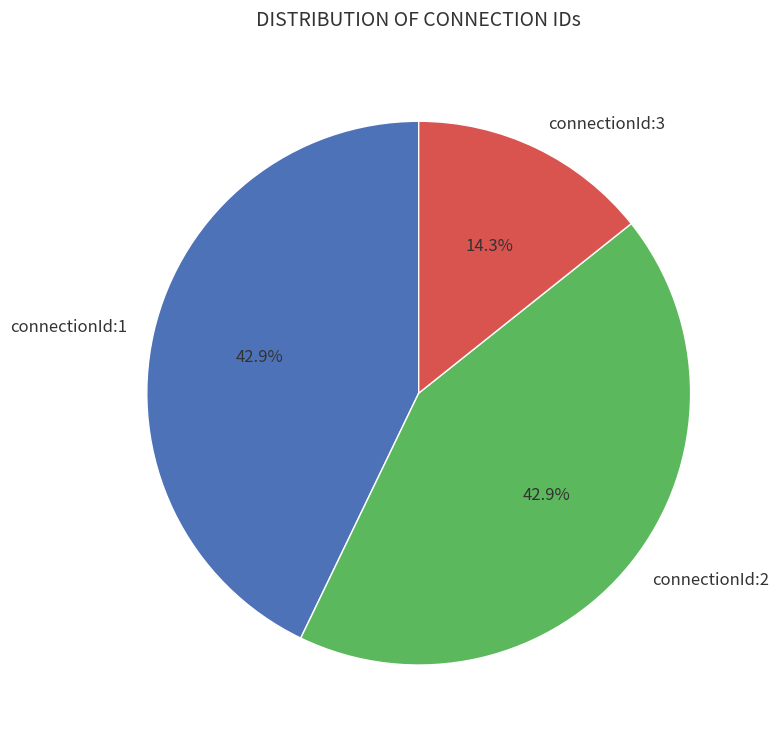

Between connectionId:1 and connectionId:3, which is larger?

connectionId:1